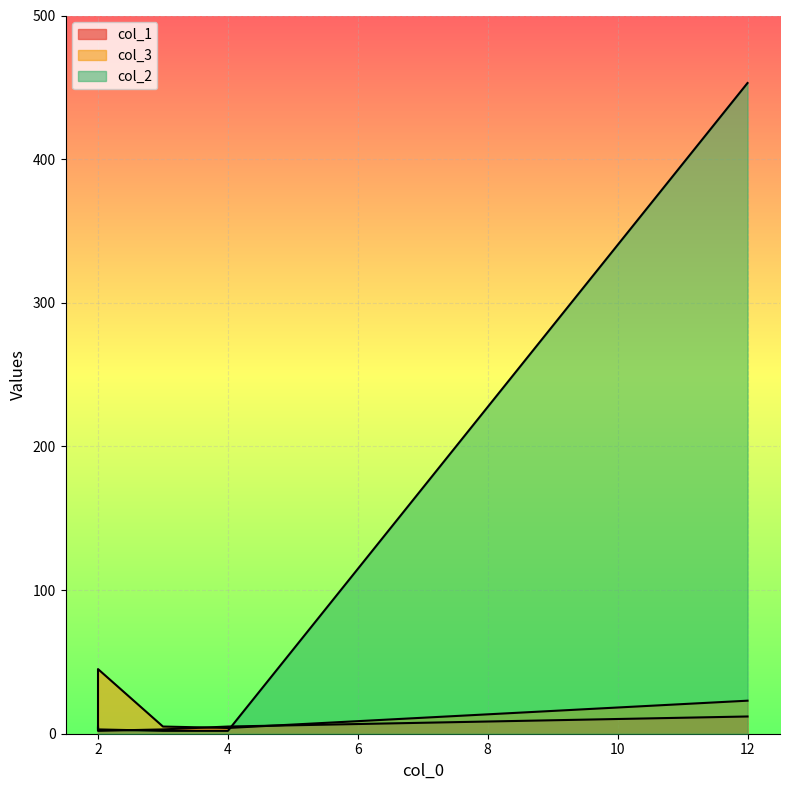

List the labels in order of col_1 value, smallest first.

2, 3, 2, 4, 12